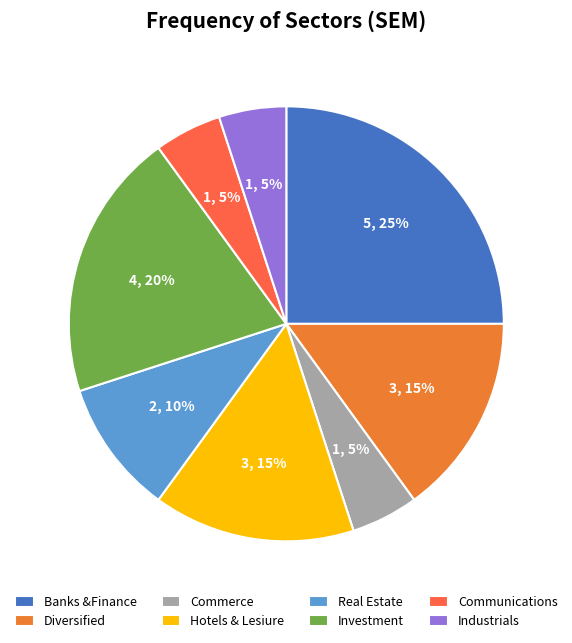

How many segments does this pie chart have?

8